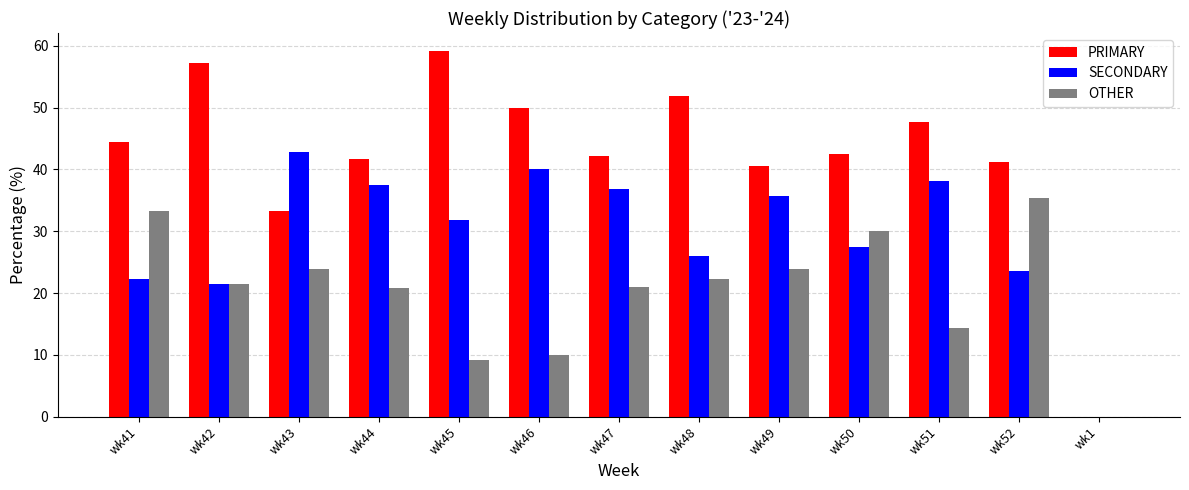

Read the PRIMARY value at wk46.

50.0